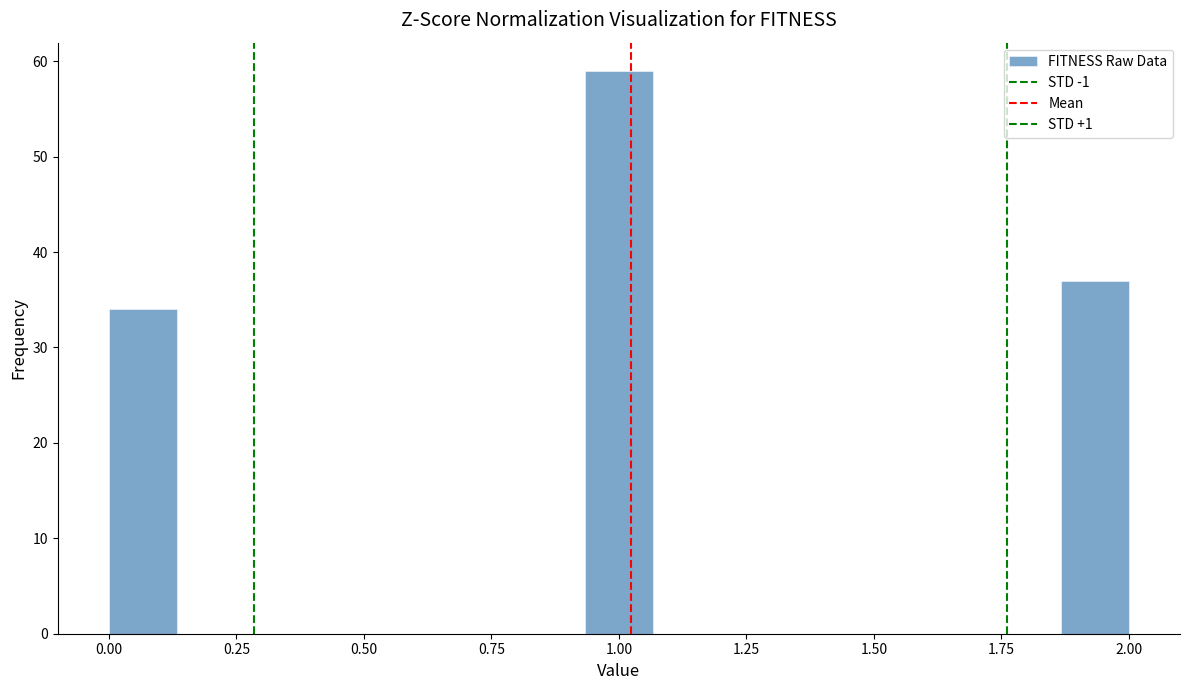

Around what value on the x-axis is the tallest bar? Give the approximate position of its centre, as read against the axis.

1.00